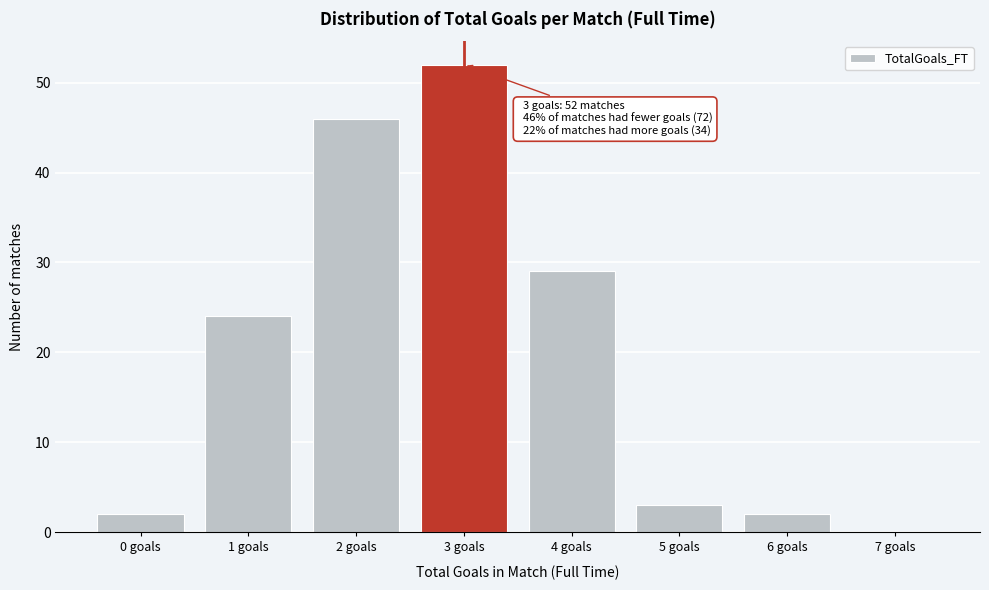

Reading left to right, what are all the values shown in this chart?

0 goals=2	1 goals=24	2 goals=46	3 goals=52	4 goals=29	5 goals=3	6 goals=2	7 goals=0